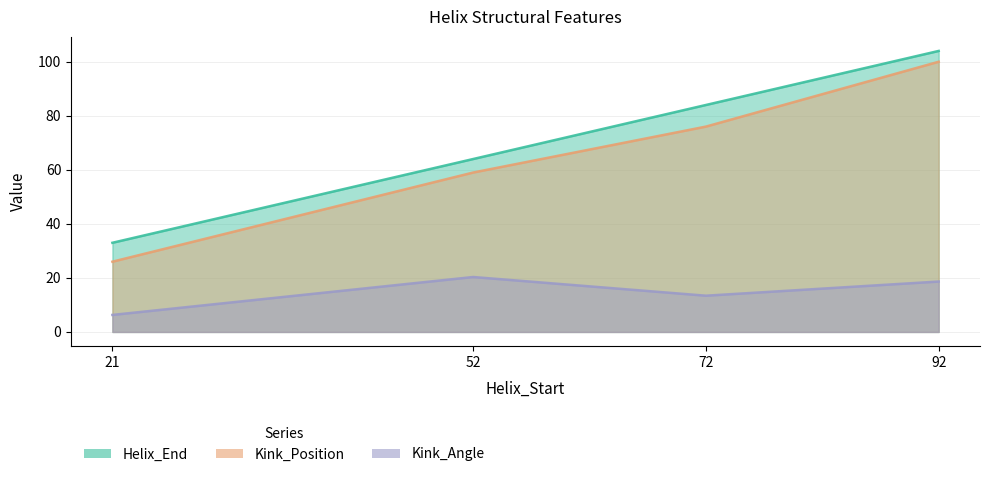

Is it true that Kink_Angle equals 32.2 at 52?

False